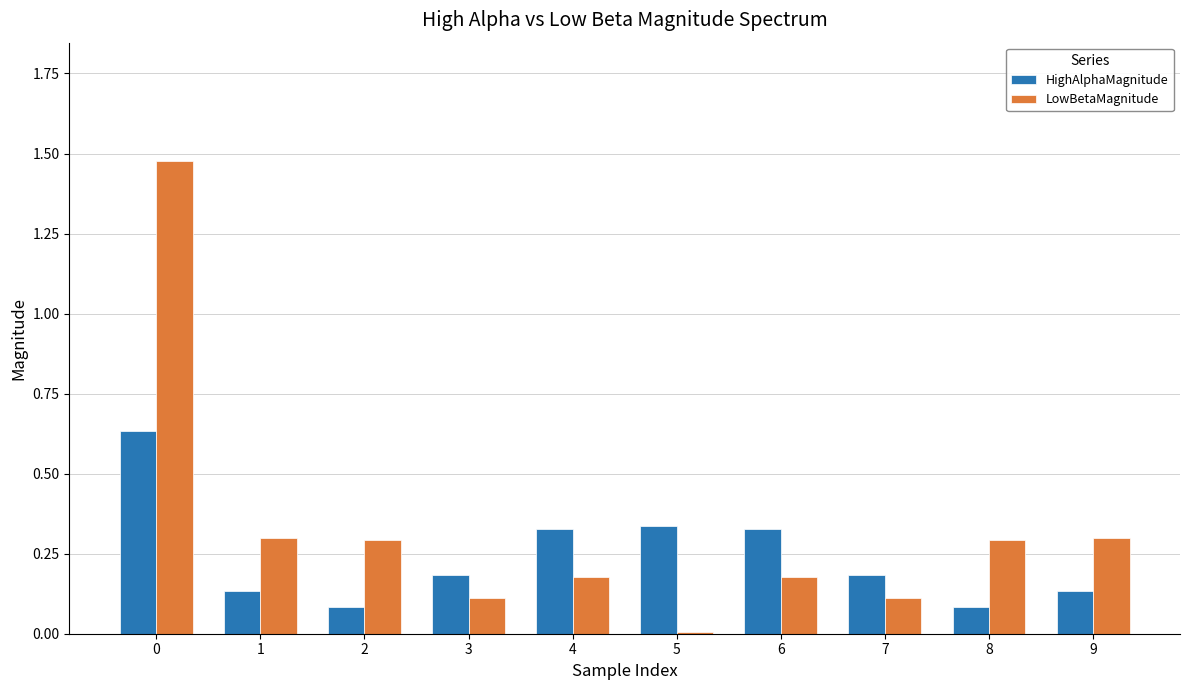

Which series has the largest total across all categories?

LowBetaMagnitude